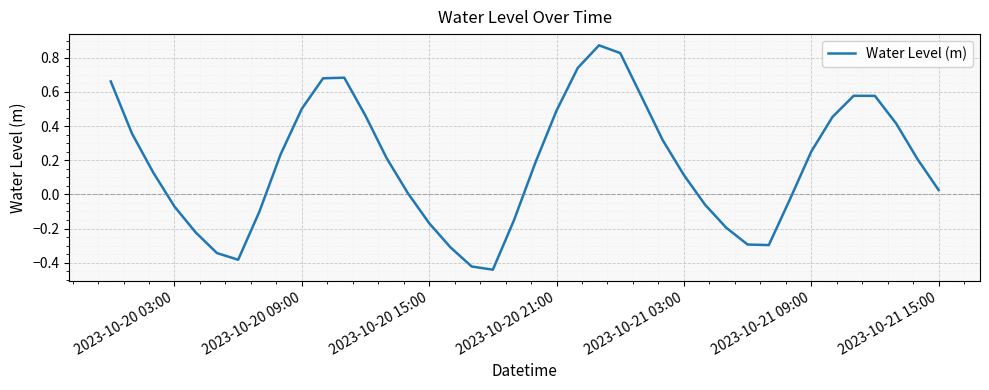

What is the difference between the maximum and minimum values?

1.3